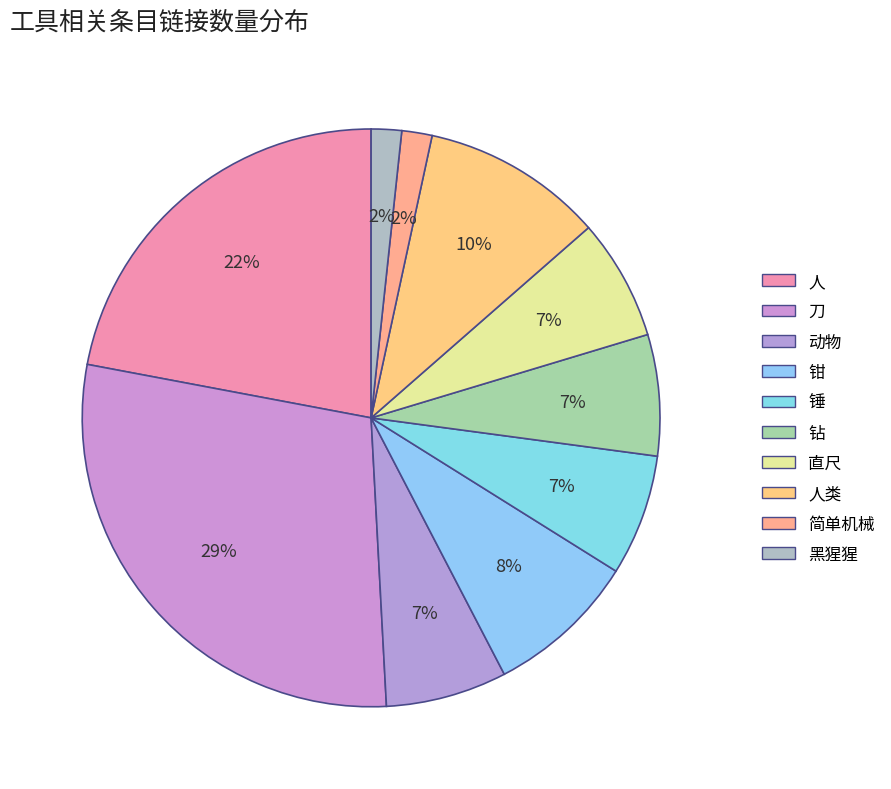

Is 刀 the majority of the pie?

No